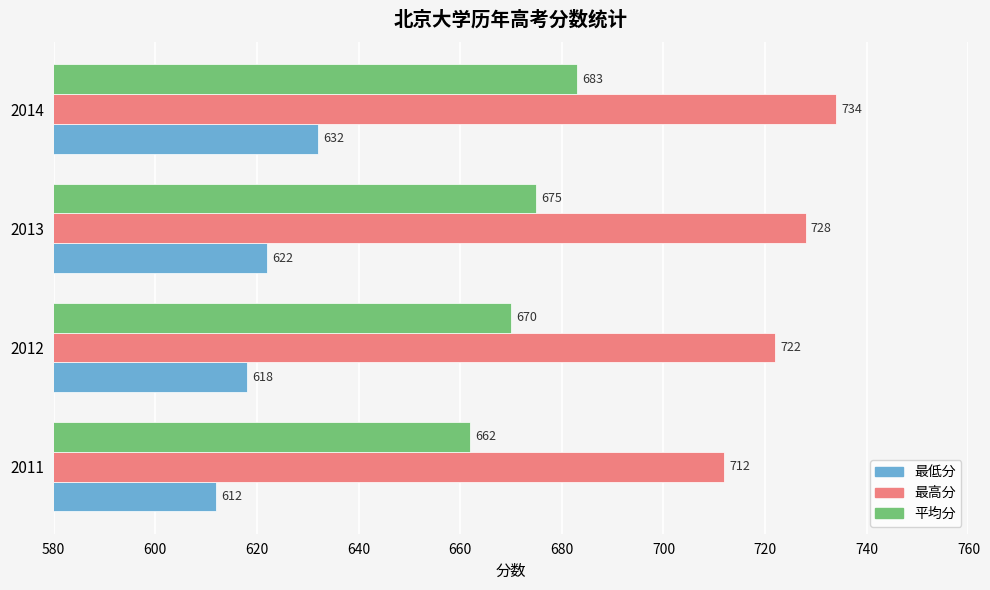

What is the difference between the maximum and second lowest values in the 最高分 series?

12